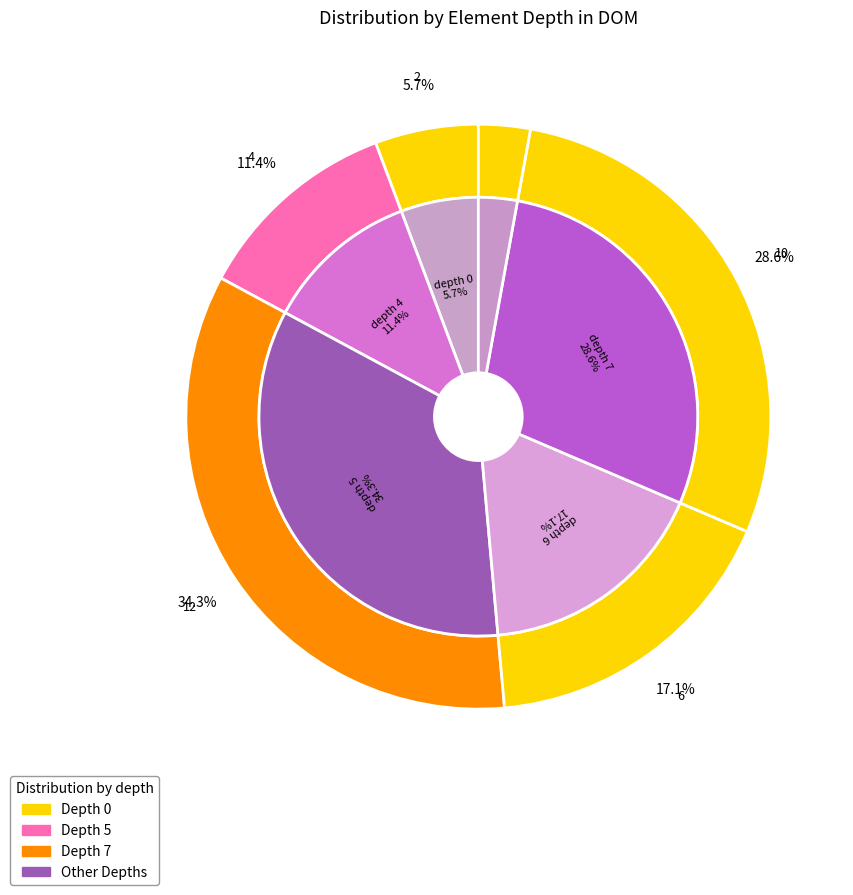

How many slices are in this pie chart?

6